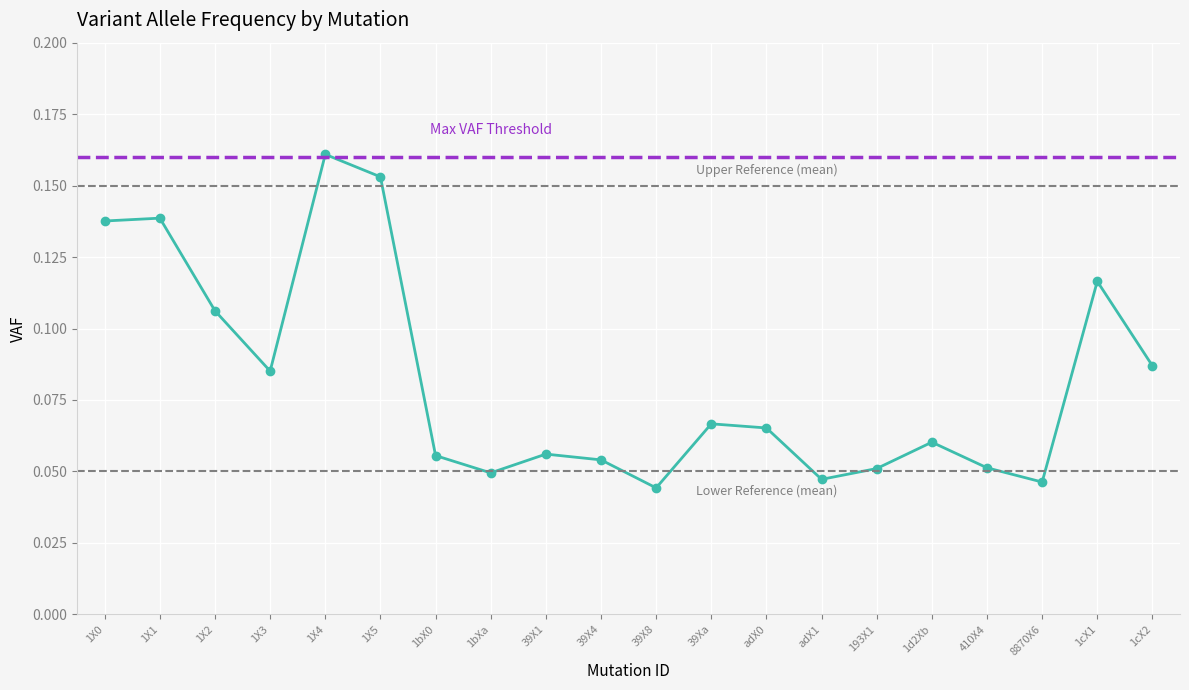

What is the average value?

0.1